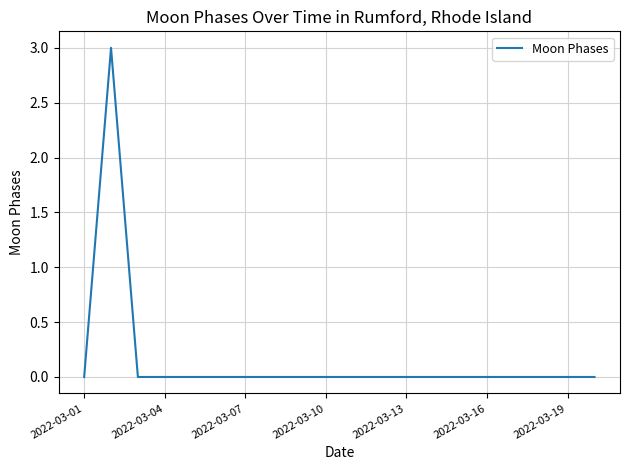

What is the greatest value displayed?

3